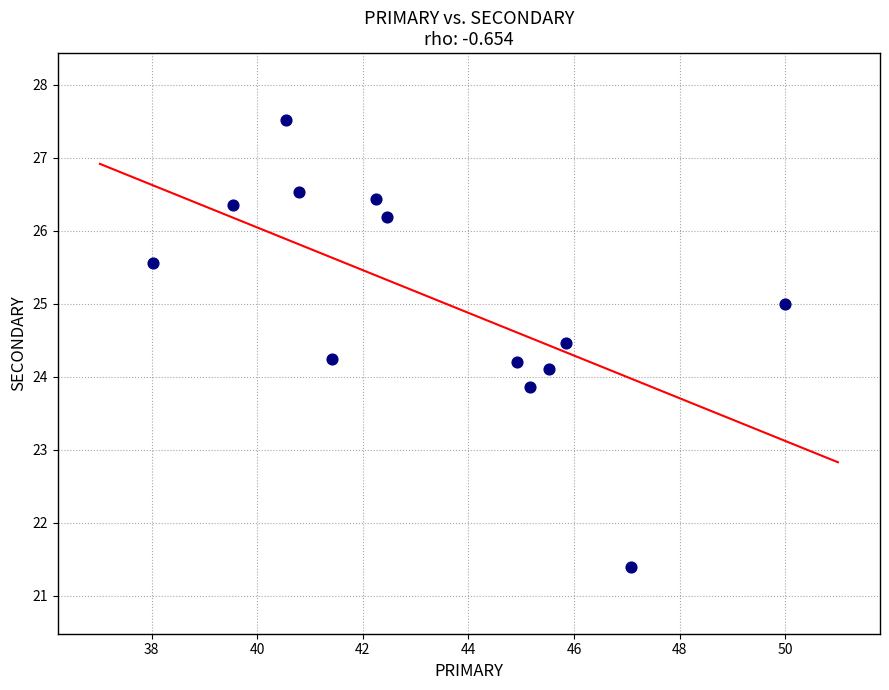

What is the range of Y values (max minus min)?

6.1